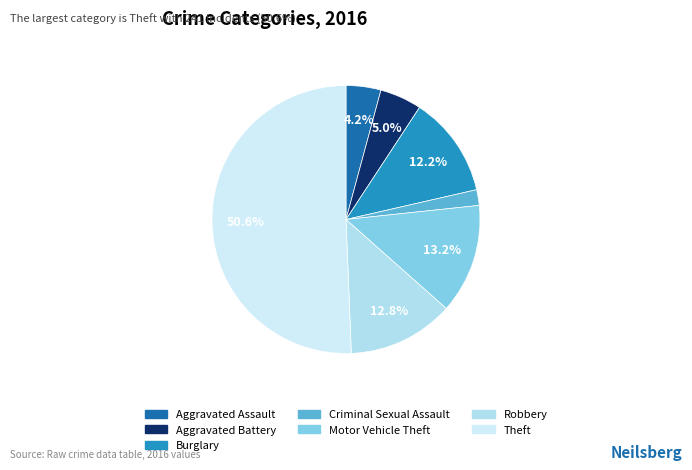

To the nearest percent, what portion does Aggravated Battery represent?

5%